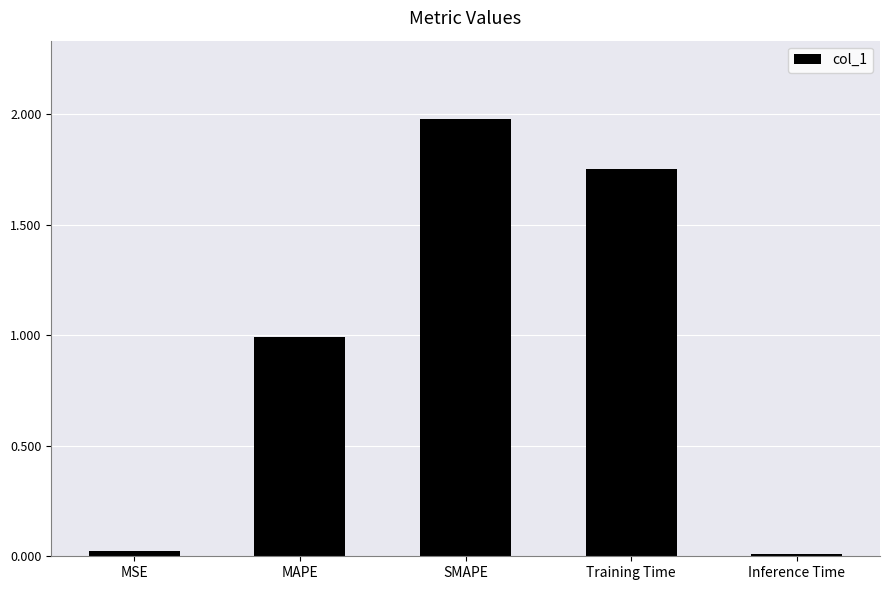

True or false: the data shows 0.0 at Inference Time.

True